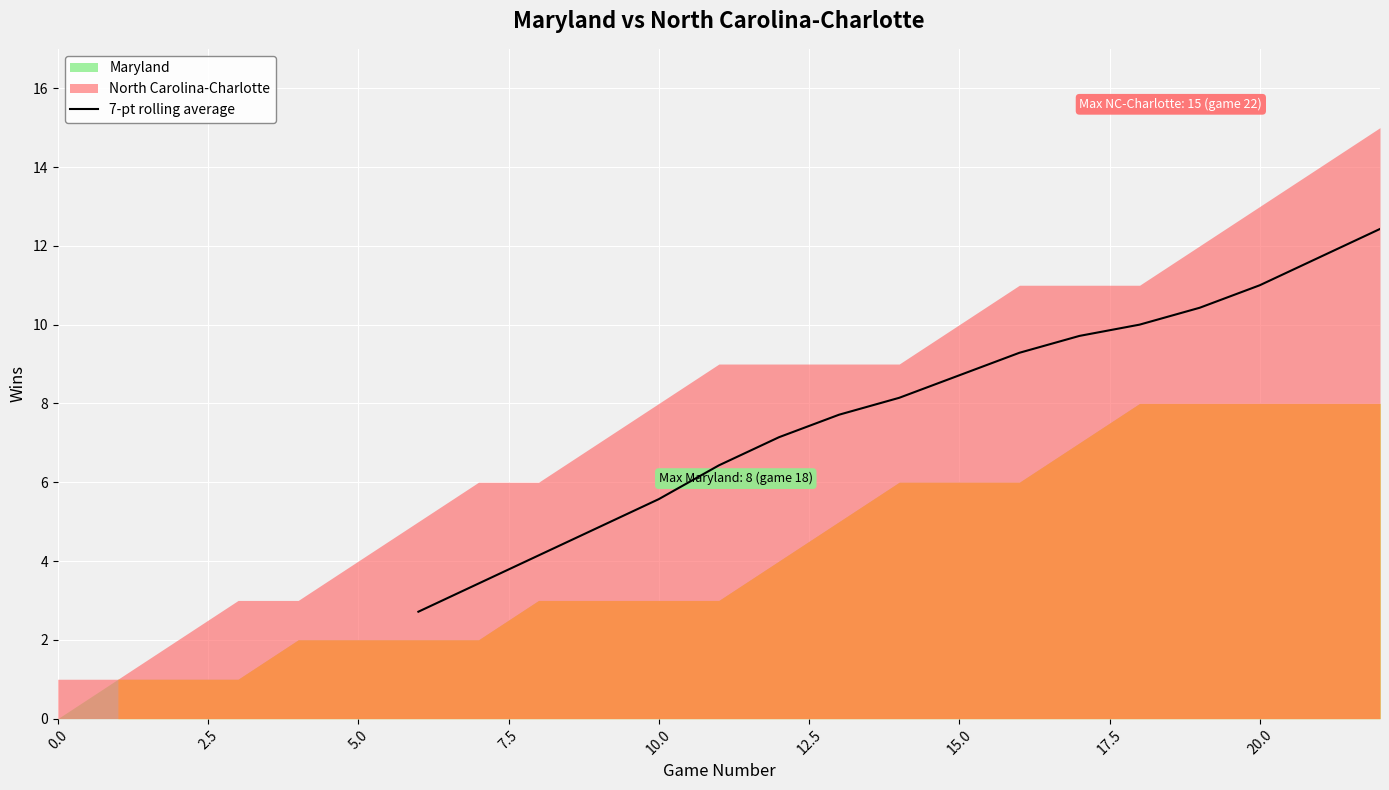

What is the highest value of the 7-pt rolling average series?

12.4